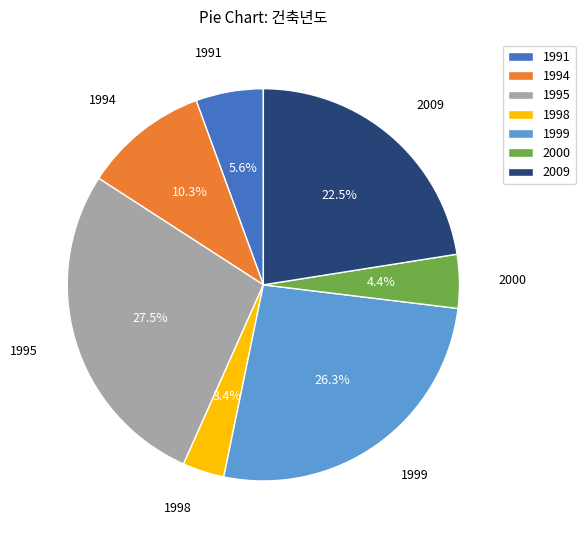

Which category has the biggest portion of the pie?

1995